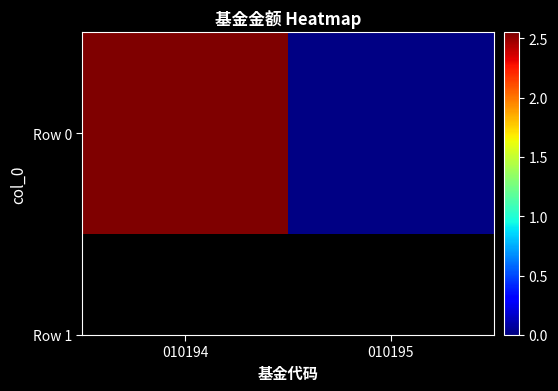

What is the sum of the values at 010195 and 010194?

2.6